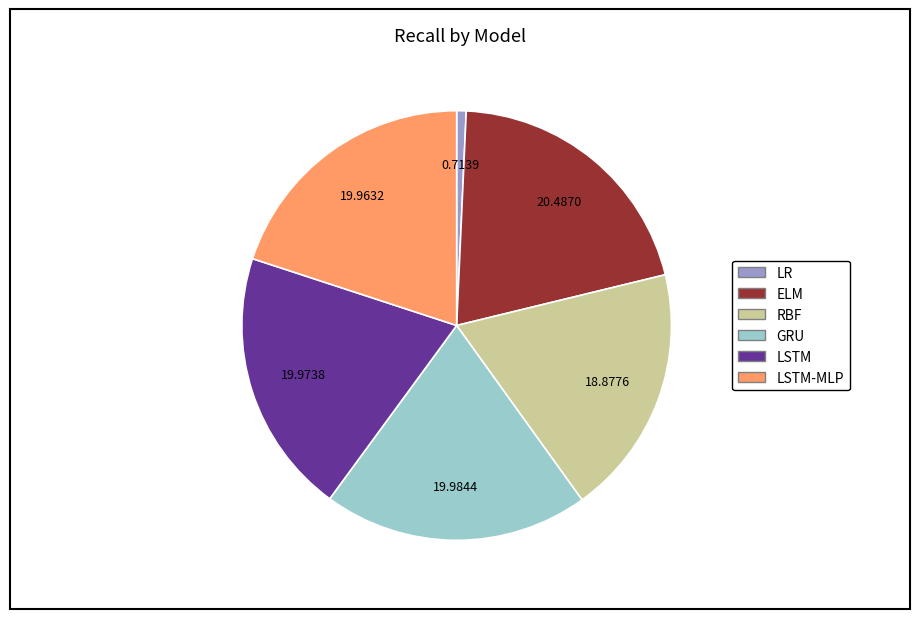

True or false: ELM accounts for 29% of the total.

False